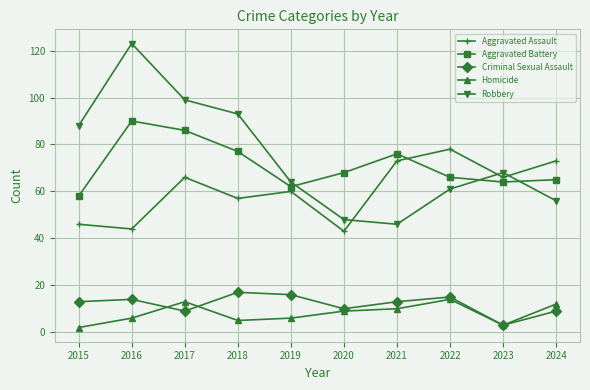

Which series ends up on top after the final intersection of Robbery and Aggravated Battery?

Aggravated Battery